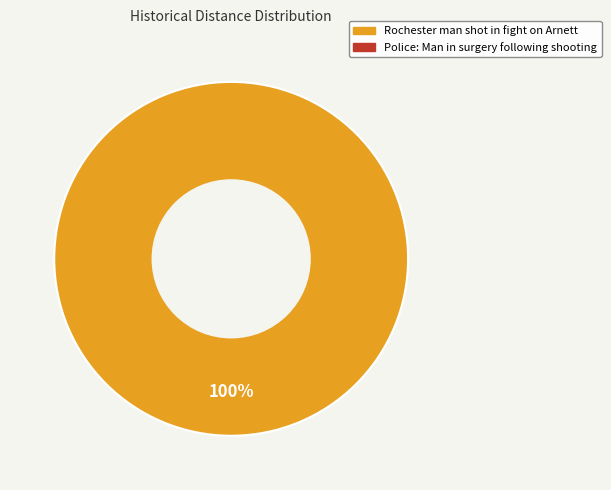

Is there any slice that represents more than half of the pie?

Yes